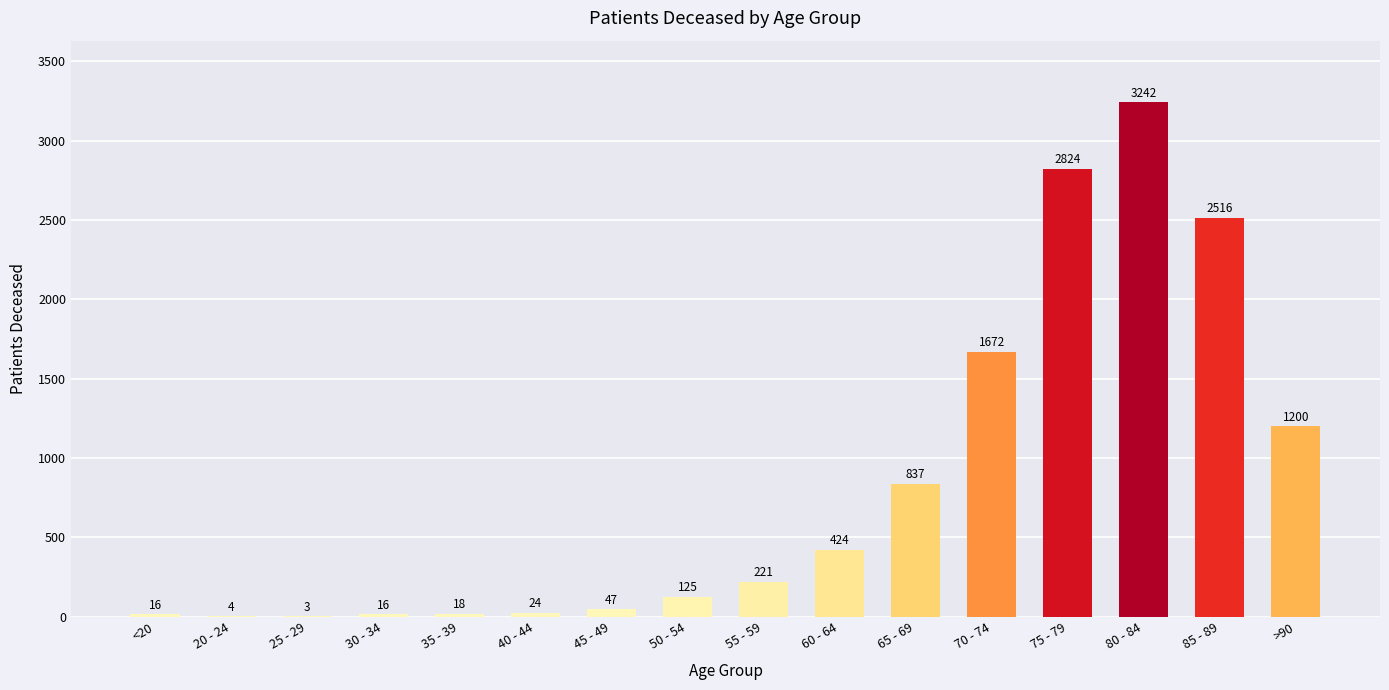

True or false: the data shows 24 at 40 - 44.

True